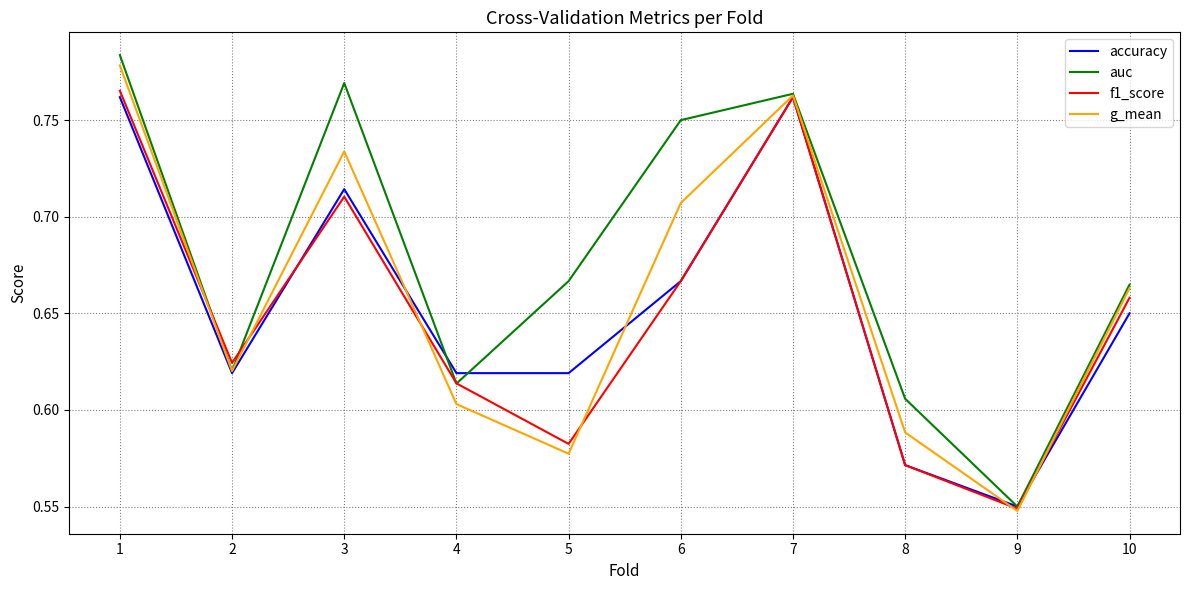

At which category is the sum across all series the highest?

1